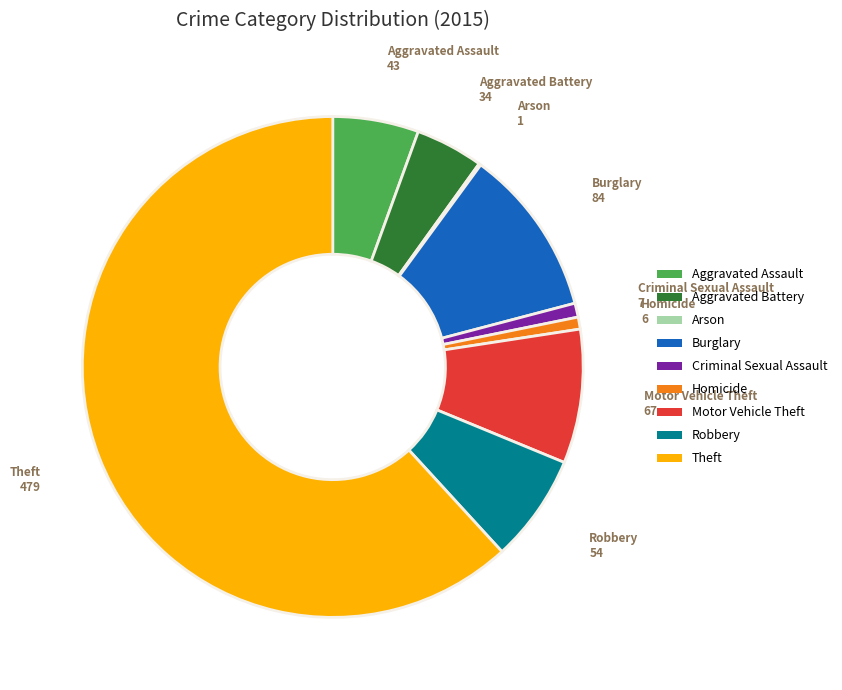

Which slice is the largest?

Theft